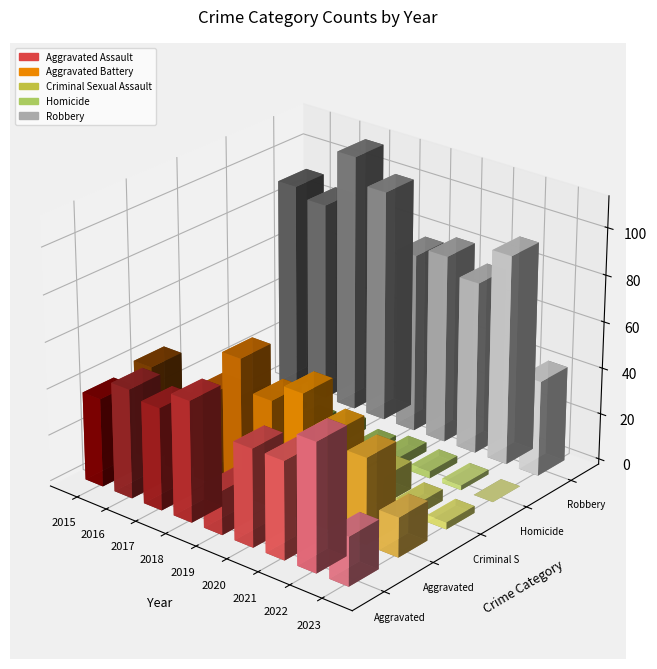

Is it true that Criminal Sexual Assault equals 7 at 2016?

False